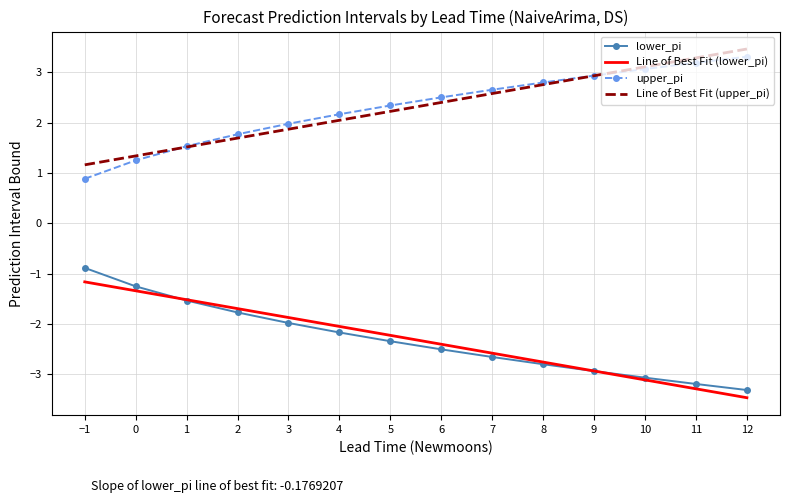

Is the value of lower_pi at 12 greater than the value of Line of Best Fit (upper_pi) at 2?

No